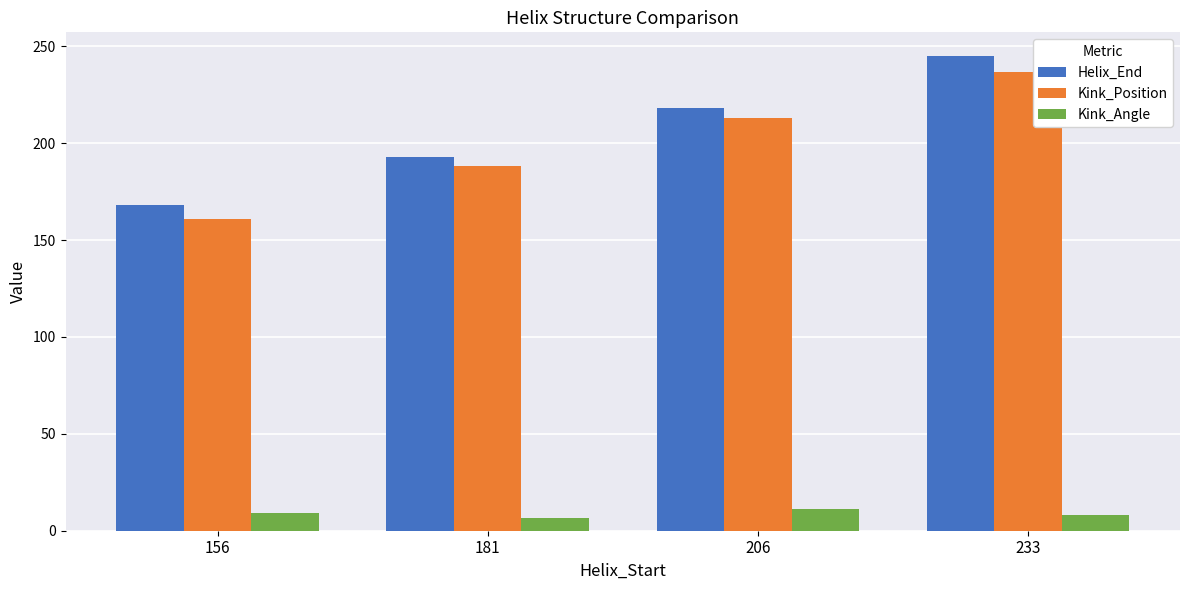

What is the greatest value displayed?

245.0